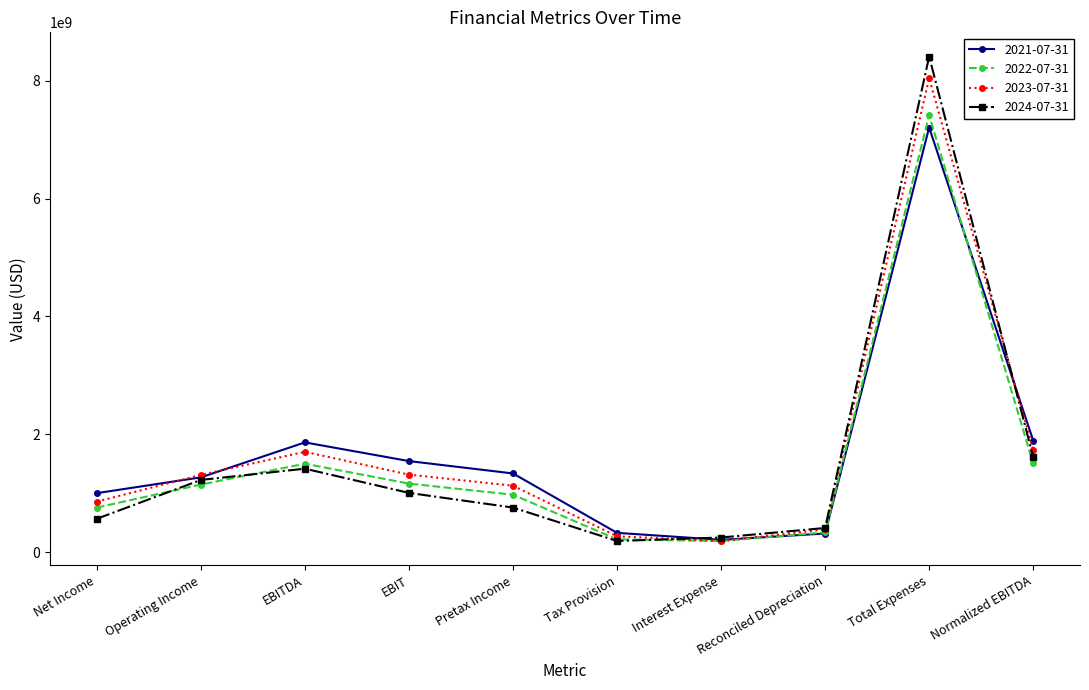

Does the chart have visible grid lines?

No